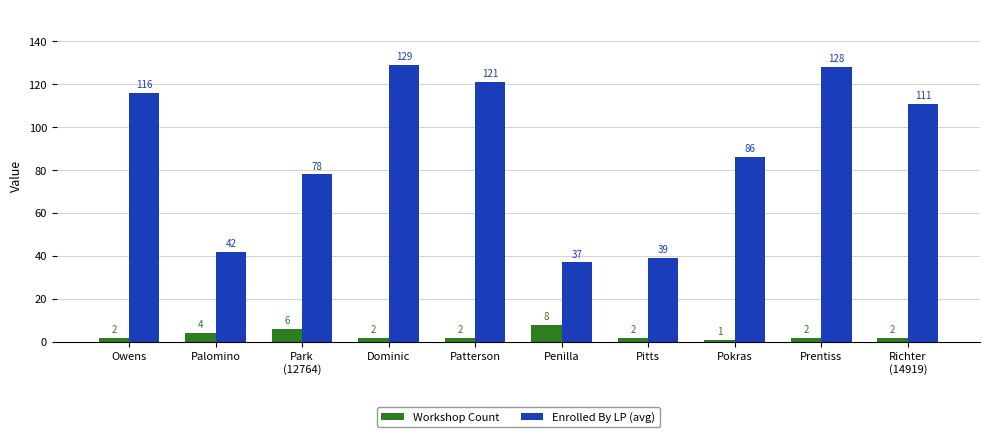

What is the approximate value of Enrolled By LP (avg) at Penilla, to the nearest 10?

40